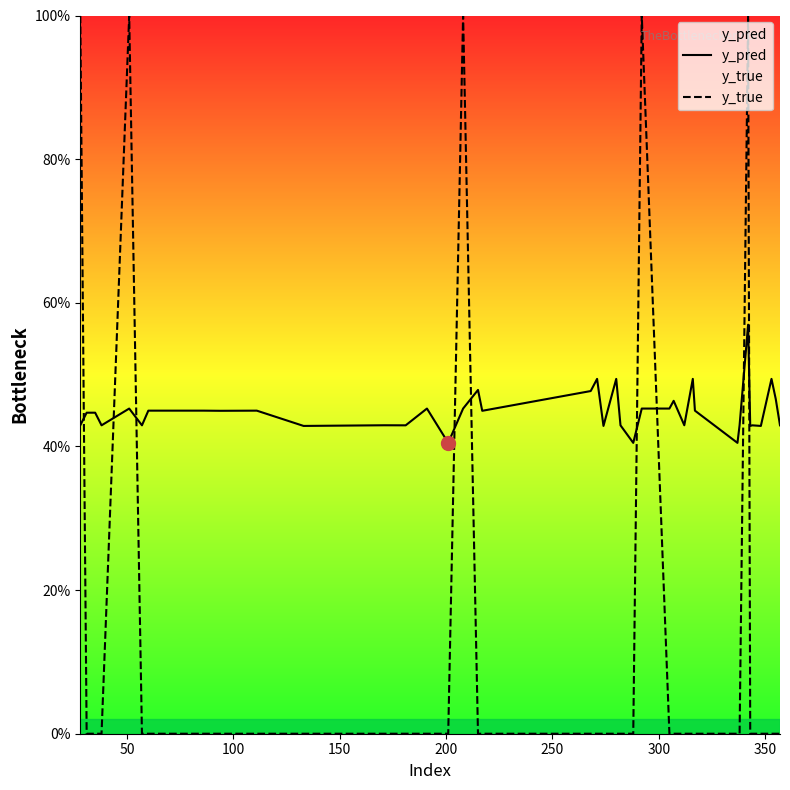

Which series has the largest range (max minus min)?

y_true